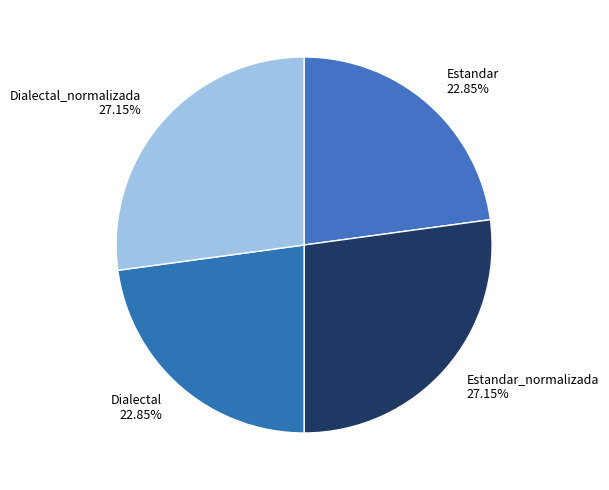

Does Estandar_normalizada 27.15% represent more than half of the total?

No